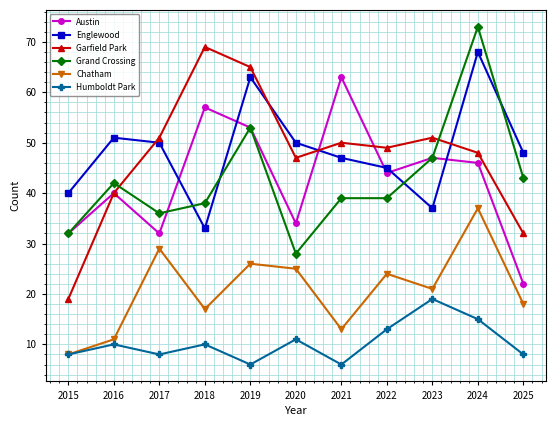

What is the difference between the highest and lowest values at 2021?

57